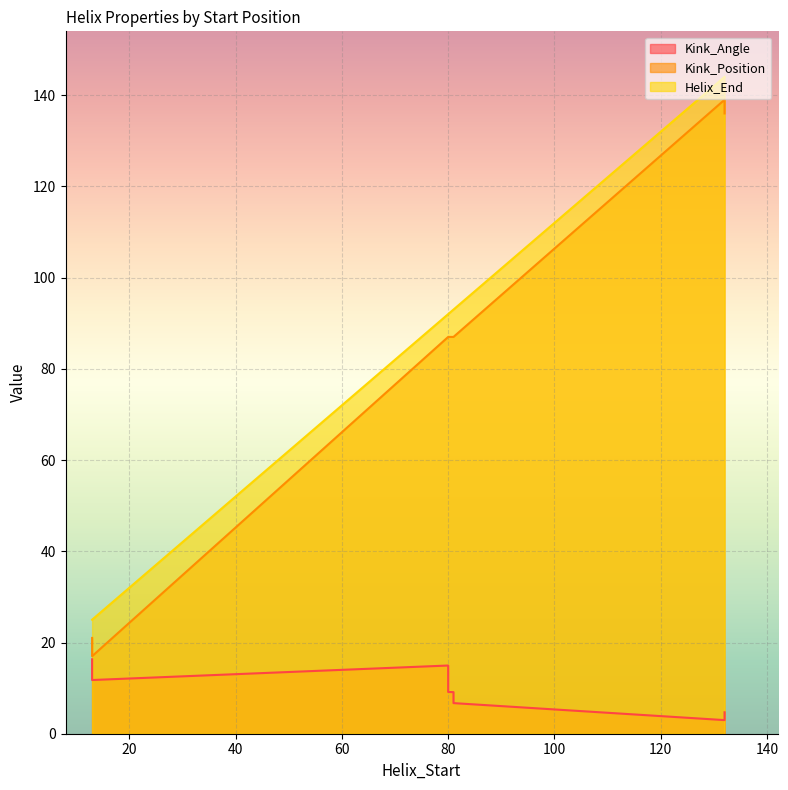

True or false: Kink_Angle has more than 1 interior local peaks.

False